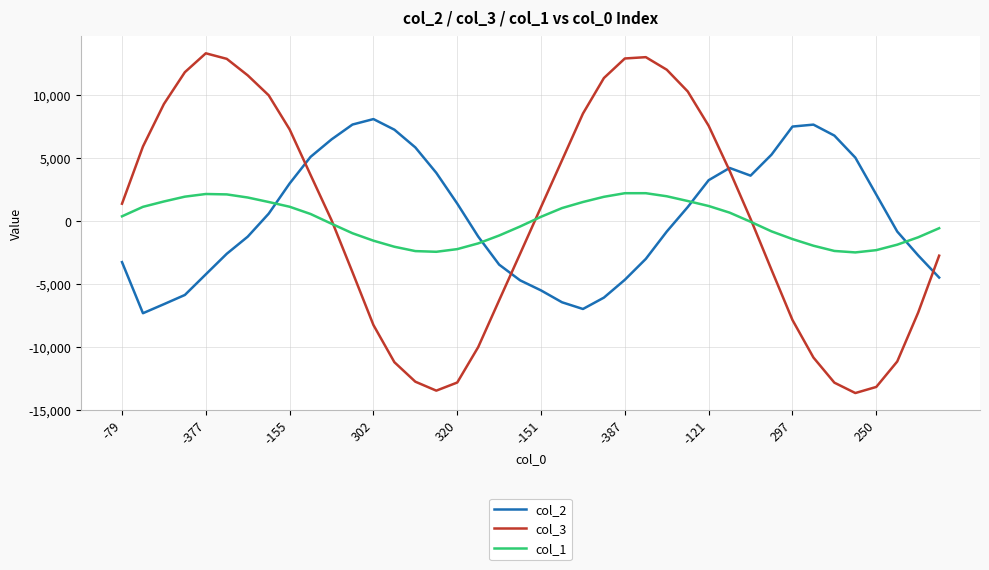

What is the average value of the col_1 series?

-19